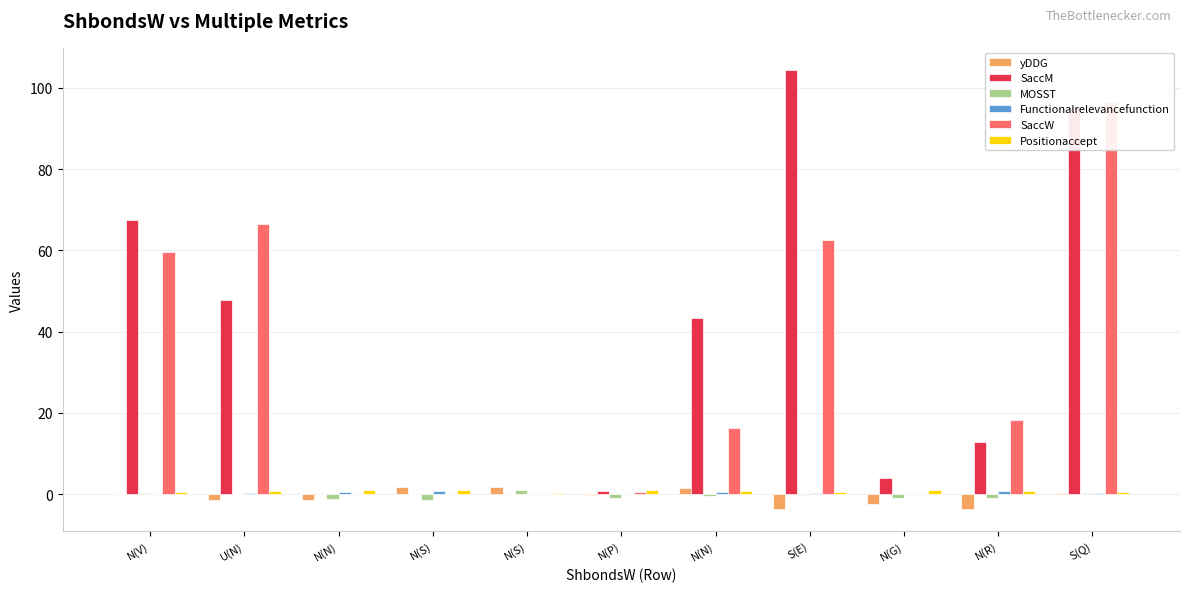

What is the label of the 2nd bar from the left?

U(N)